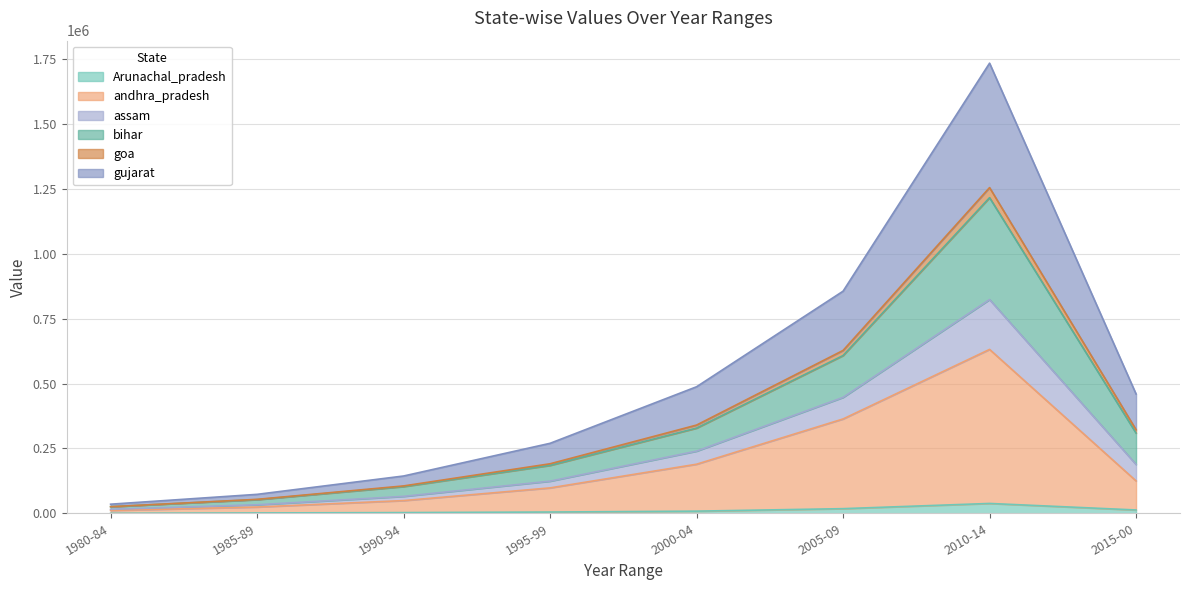

At which category is the sum across all series the highest?

2010-14